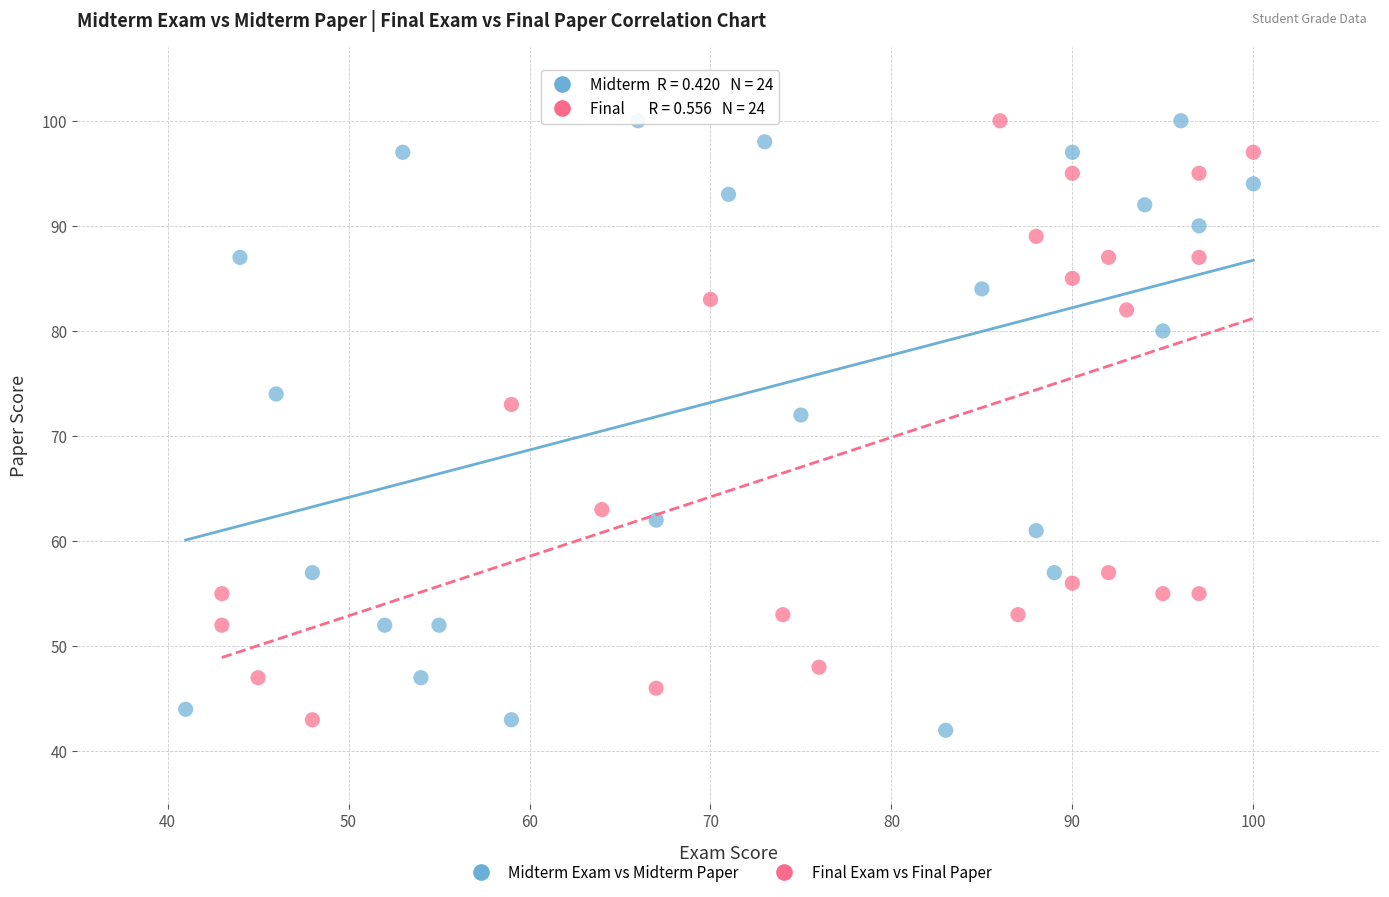

Which series contains the lowest Y value?

Midterm Exam vs Midterm Paper